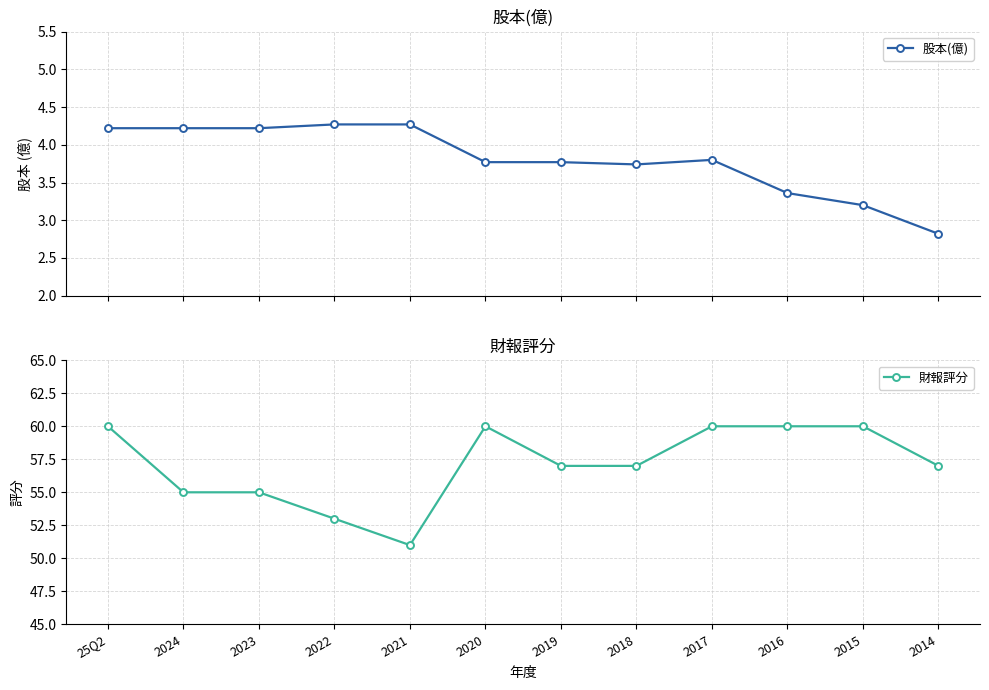

At how many categories does at least one series exceed 31?

12